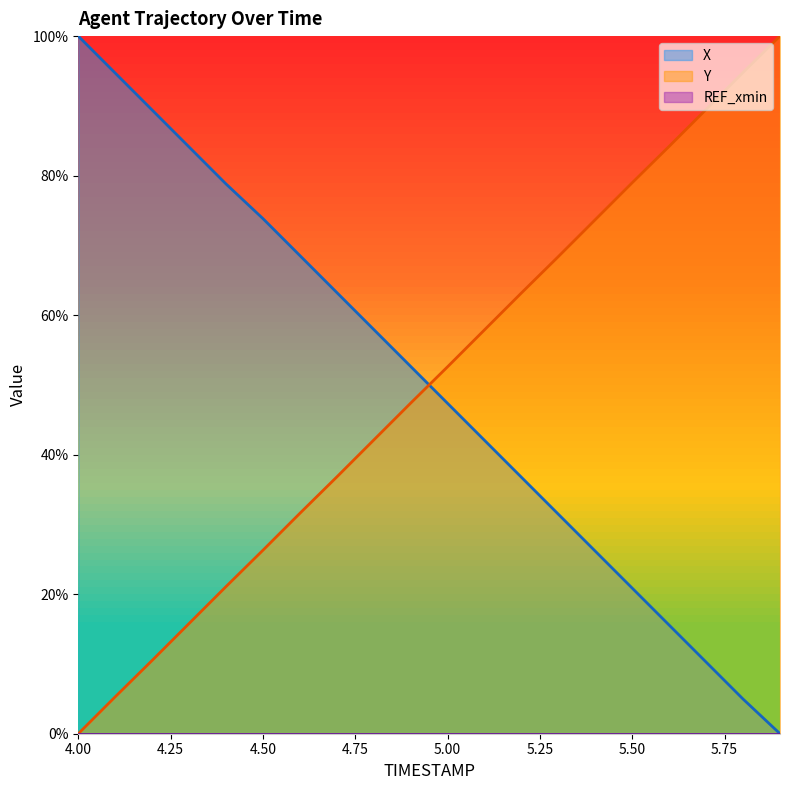

Rank the series by their maximum value, from highest to lowest.

X, Y